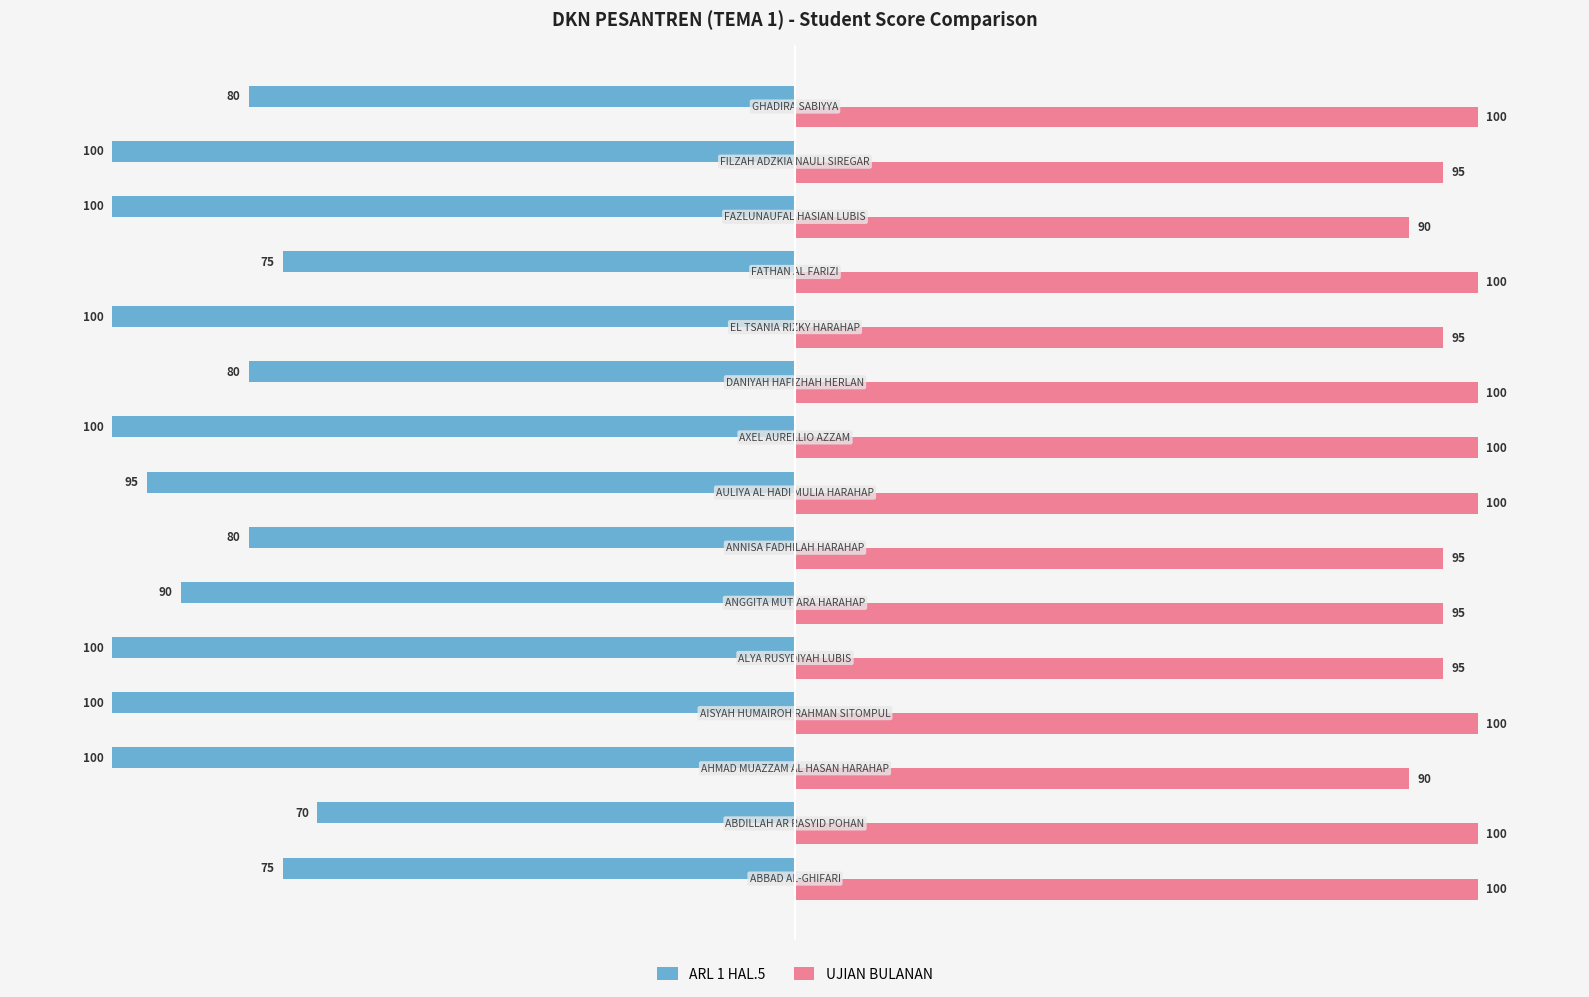

What is the greatest value displayed?

100